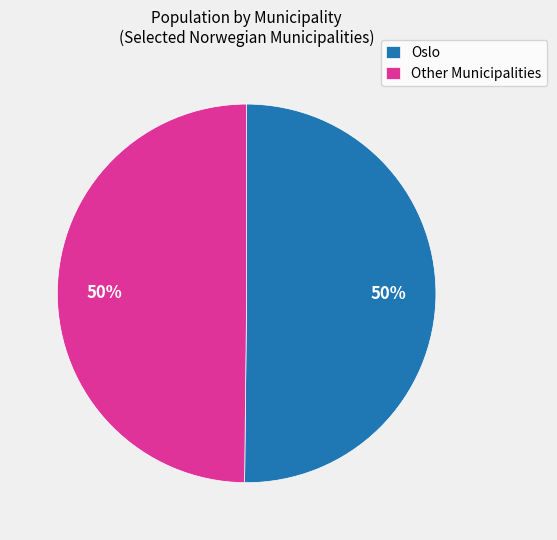

To the nearest percent, what is the average slice percentage?

50%